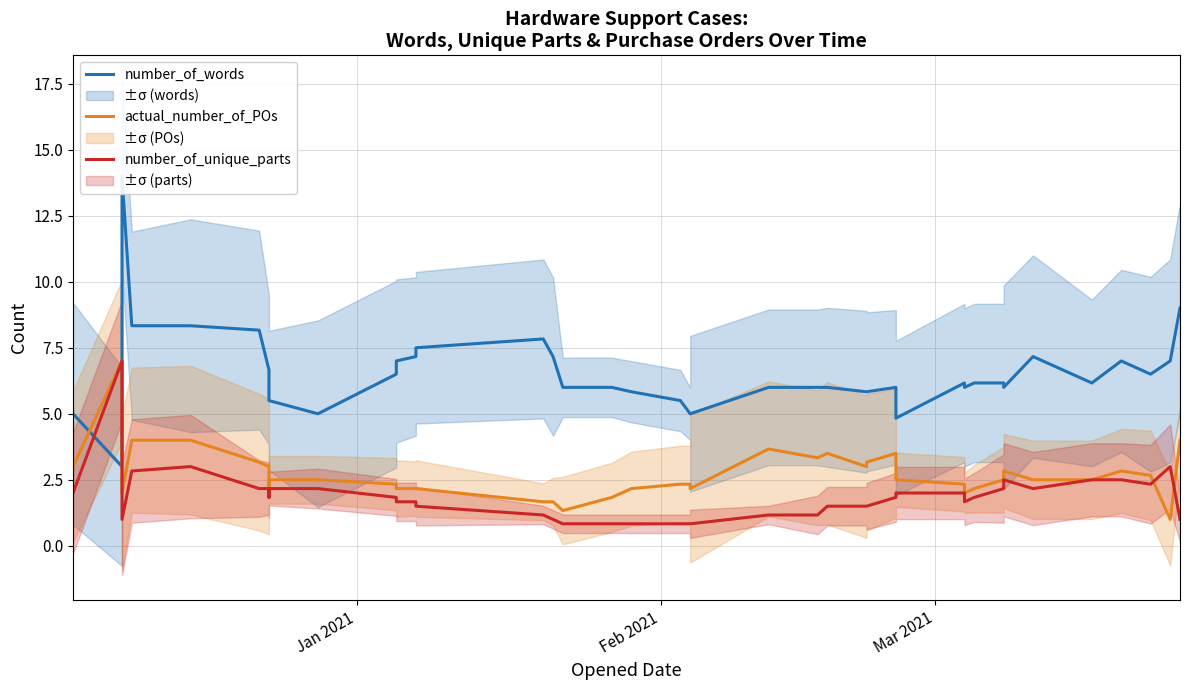

Count the number of categories in the chart.

40